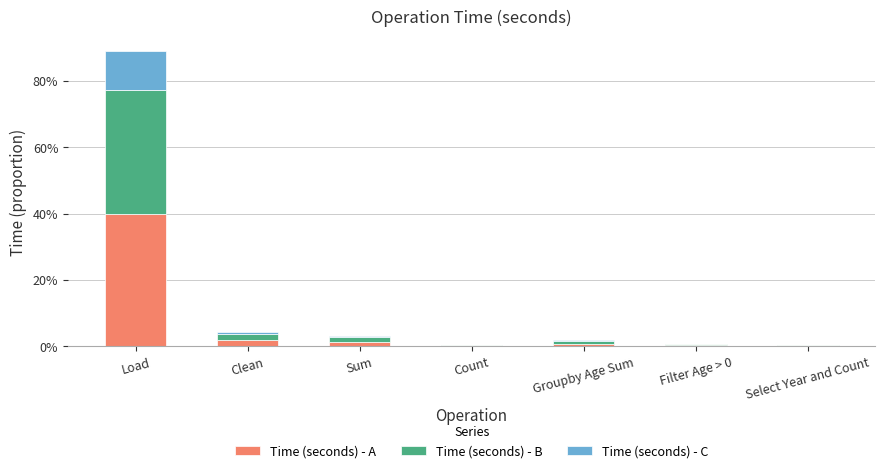

The value of Time (seconds) - A at Load is 0.6. True or false?

False